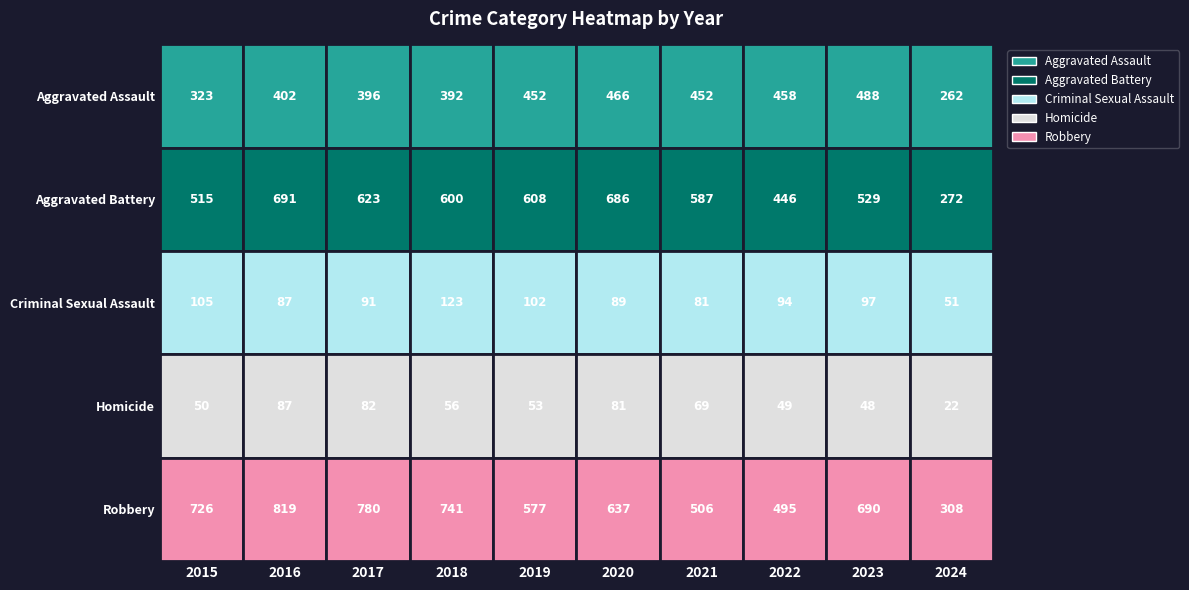

True or false: Aggravated Assault has a value of 262 at 2024.

True